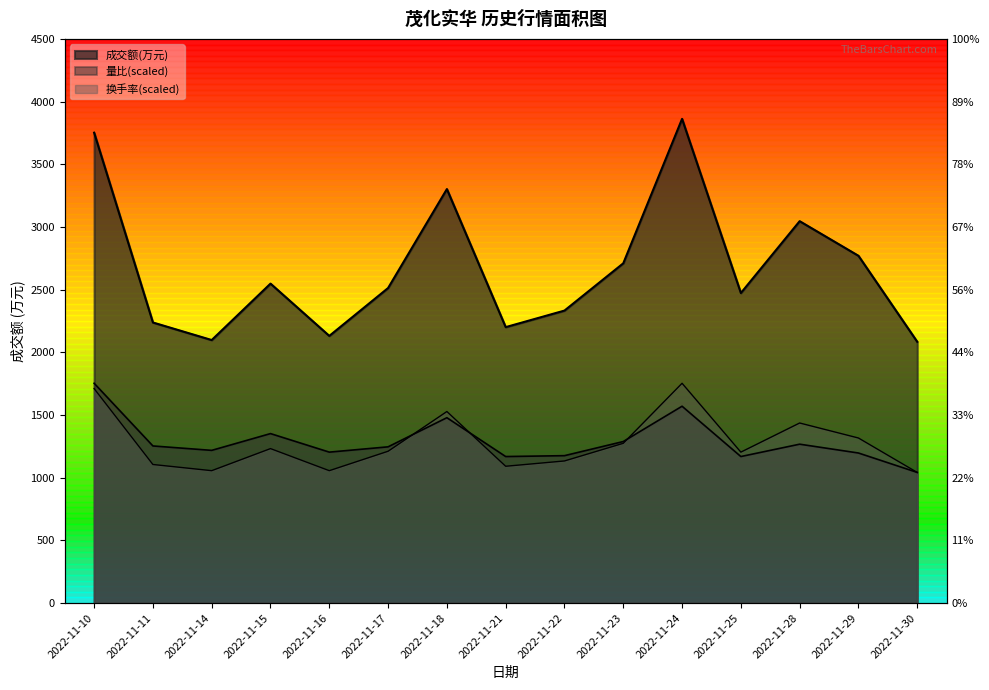

Is the value of 换手率 at 2022-11-21 greater than the value of 量比 at 2022-11-30?

Yes